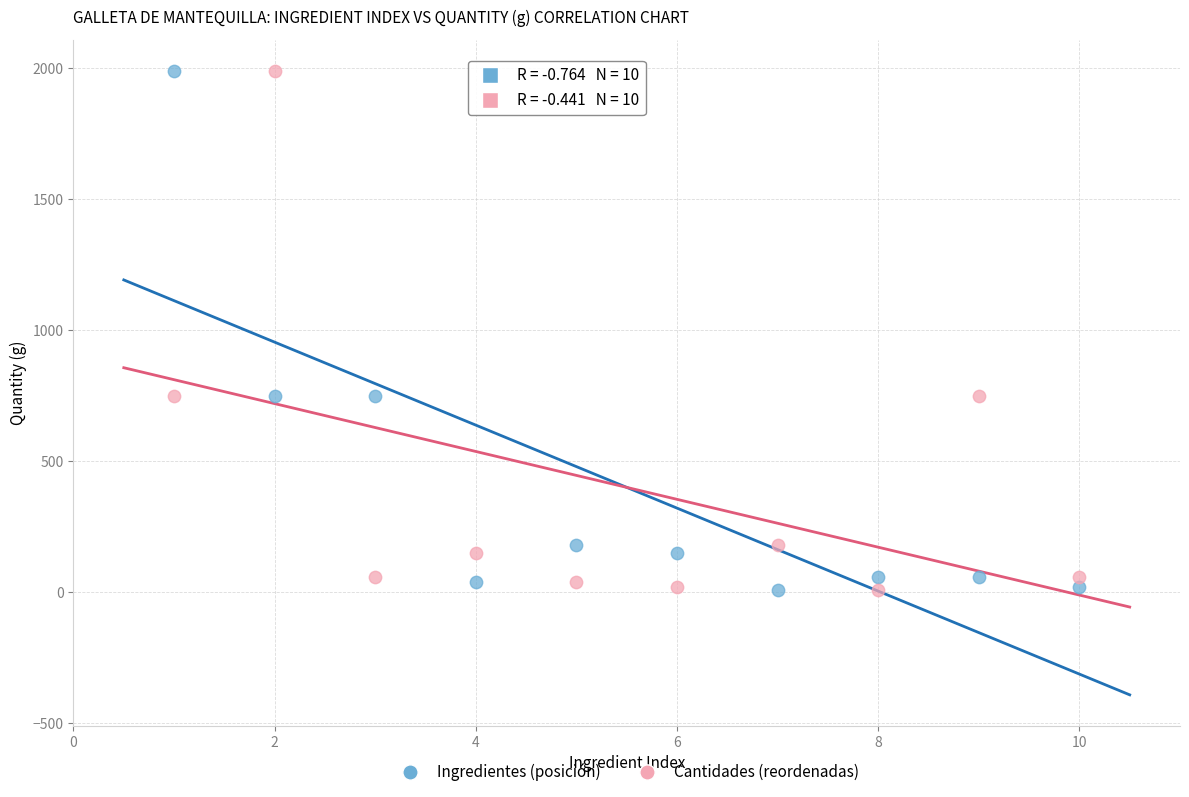

Across all data points, what is the range of X values (max minus min)?

9